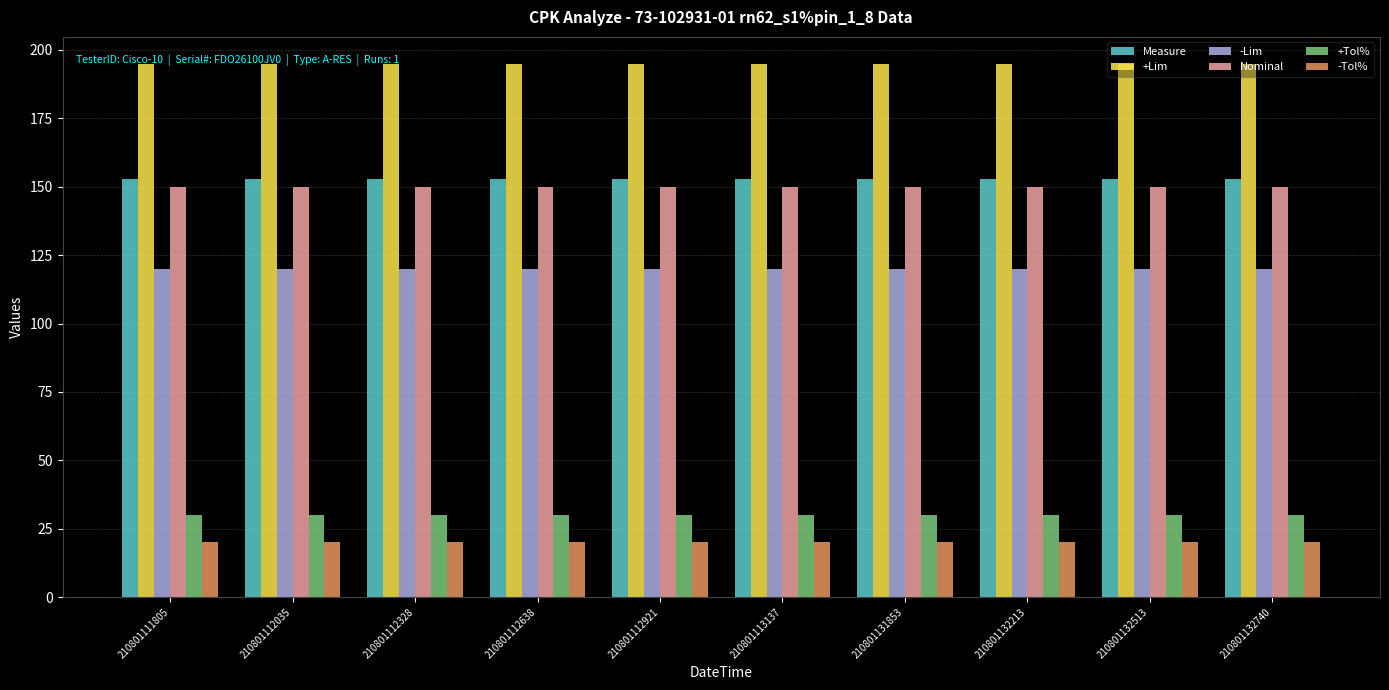

How many bars are there in each group?

6